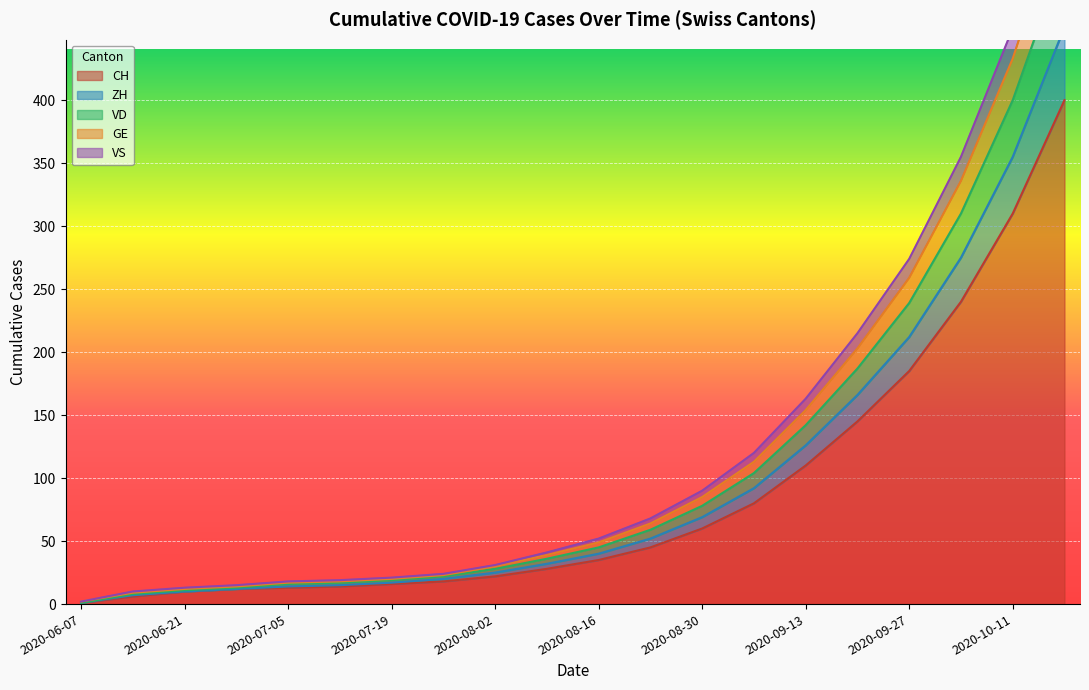

What is the maximum value for CH?

400